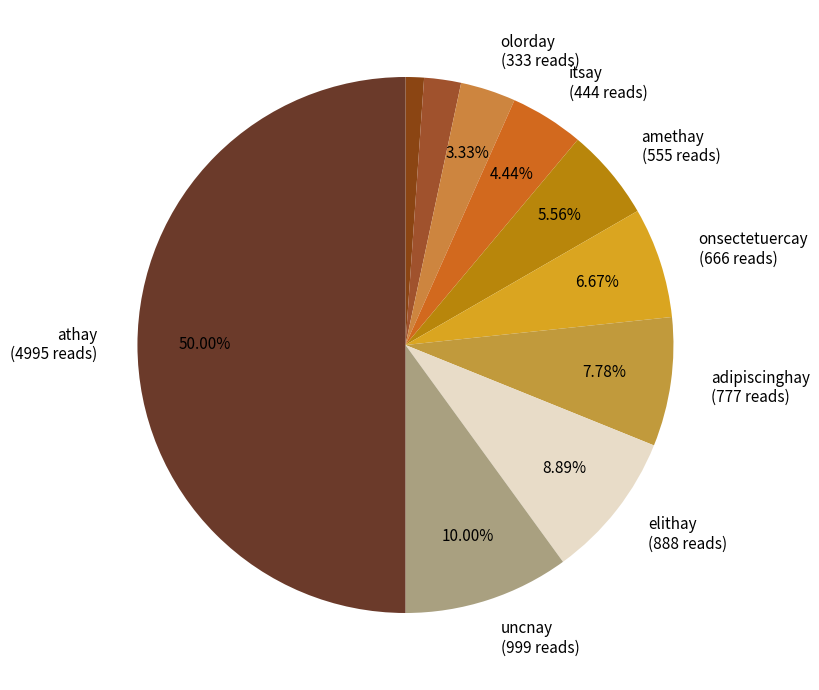

Count the number of slices in the pie.

10